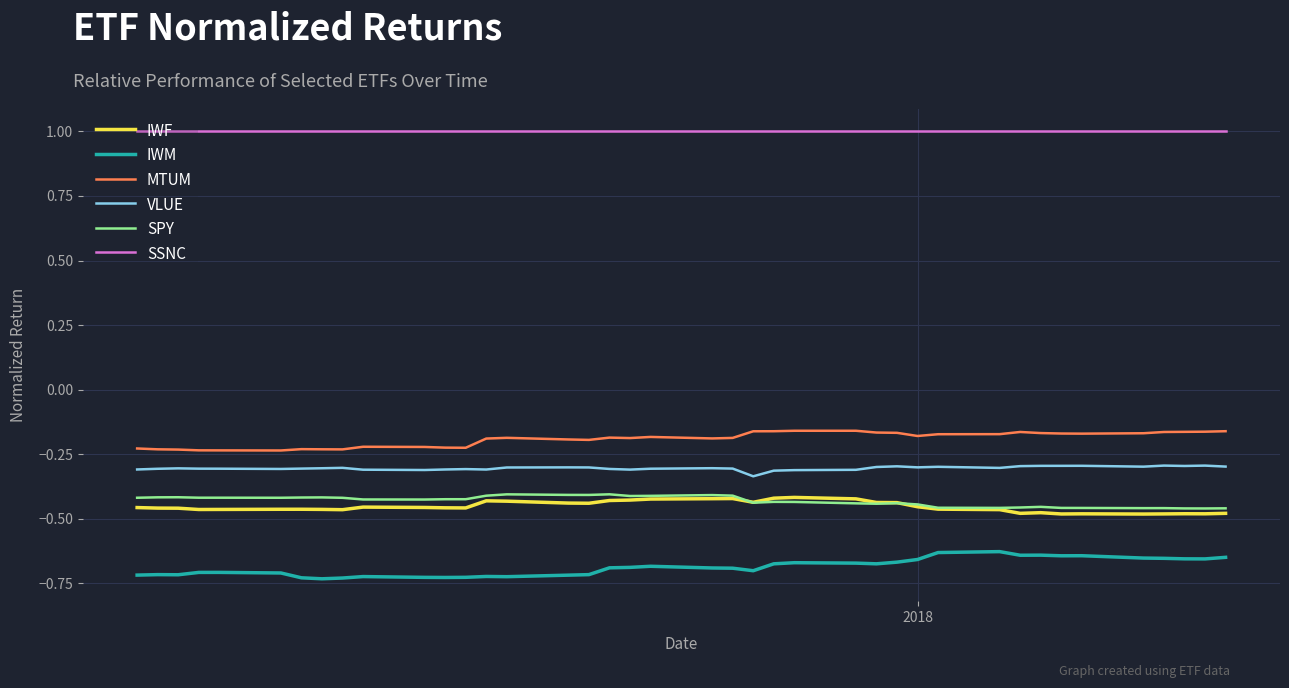

Which series has the largest total across all categories?

SSNC